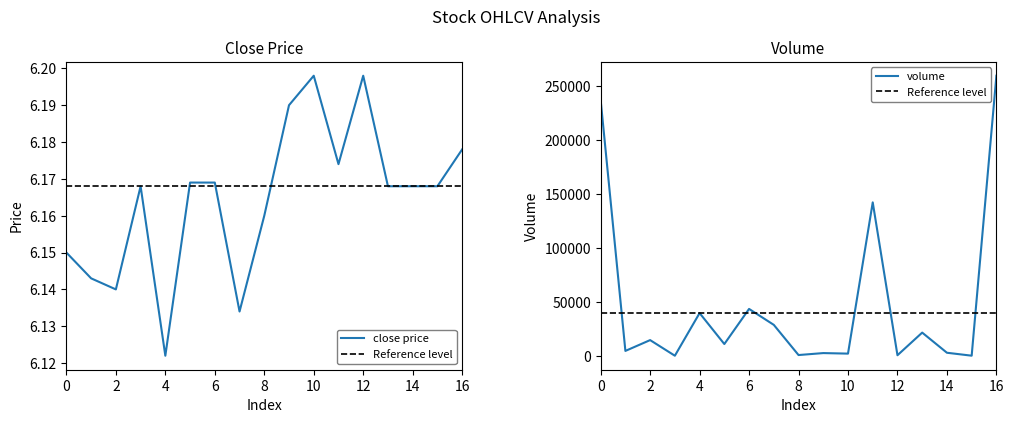

Where is close price nearest to the value 6?

4